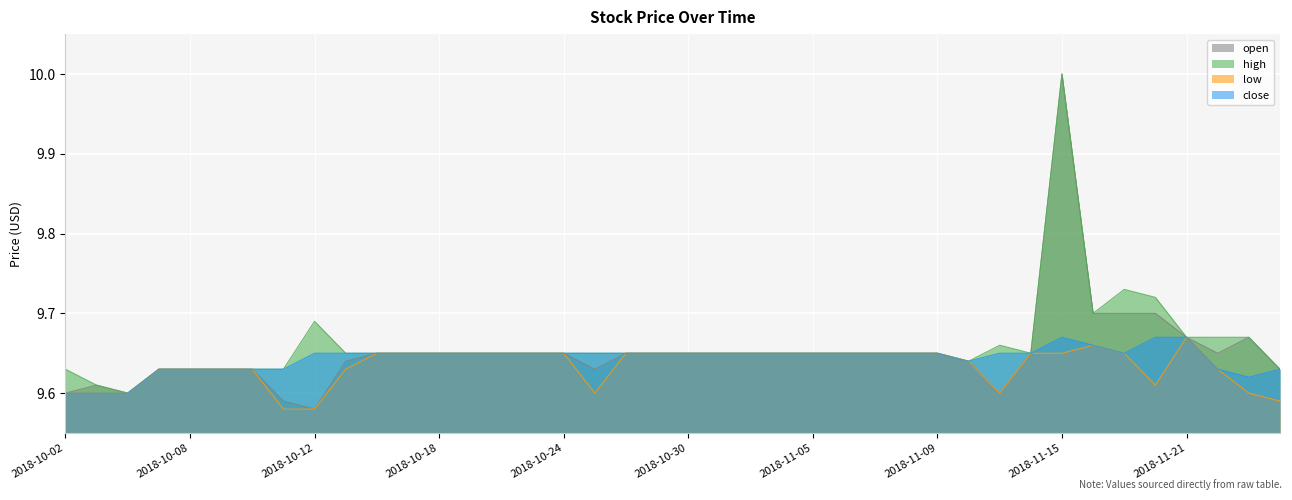

How many lines are shown in the chart?

4